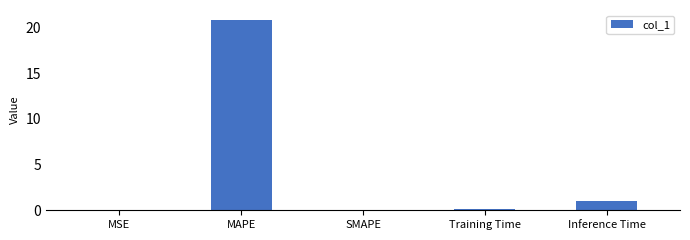

What is the change in value from SMAPE to Training Time?

+0.1